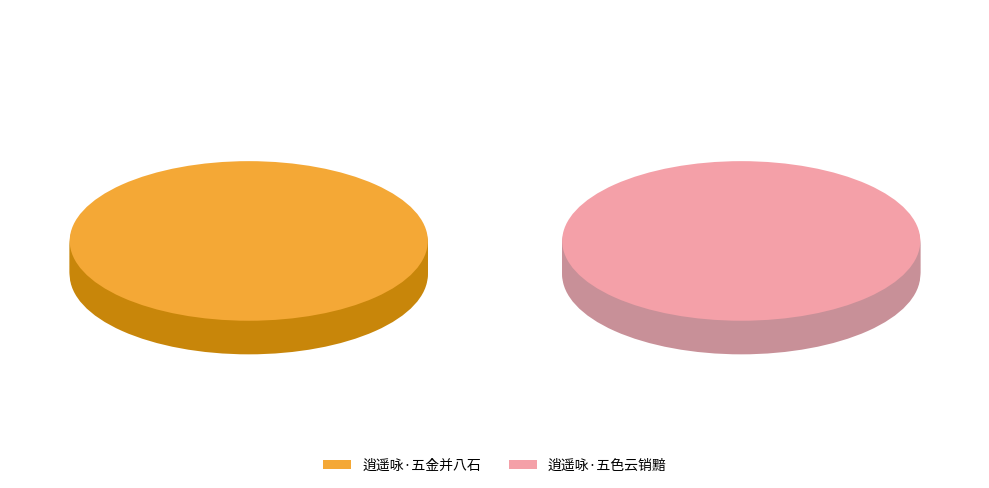

What percentage is NOT represented by 逍遥咏·五金并八石?

50.0%